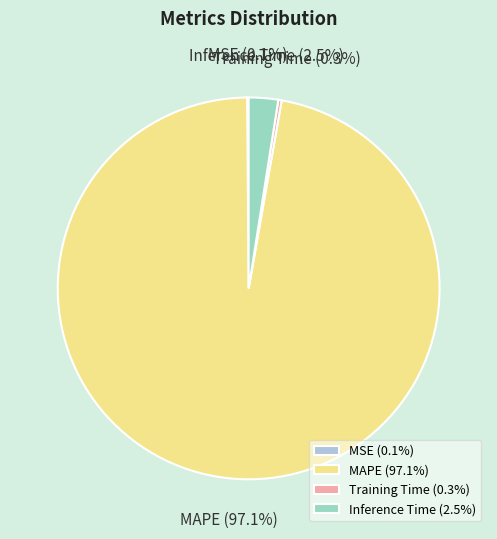

Is the sum of Training Time and MAPE greater than half?

Yes